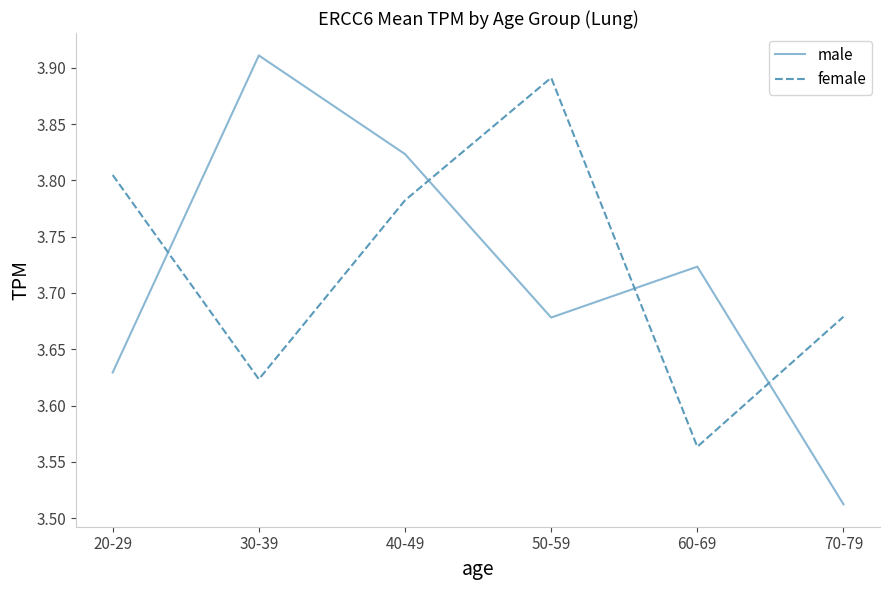

Where is female nearest to the value 3?

60-69